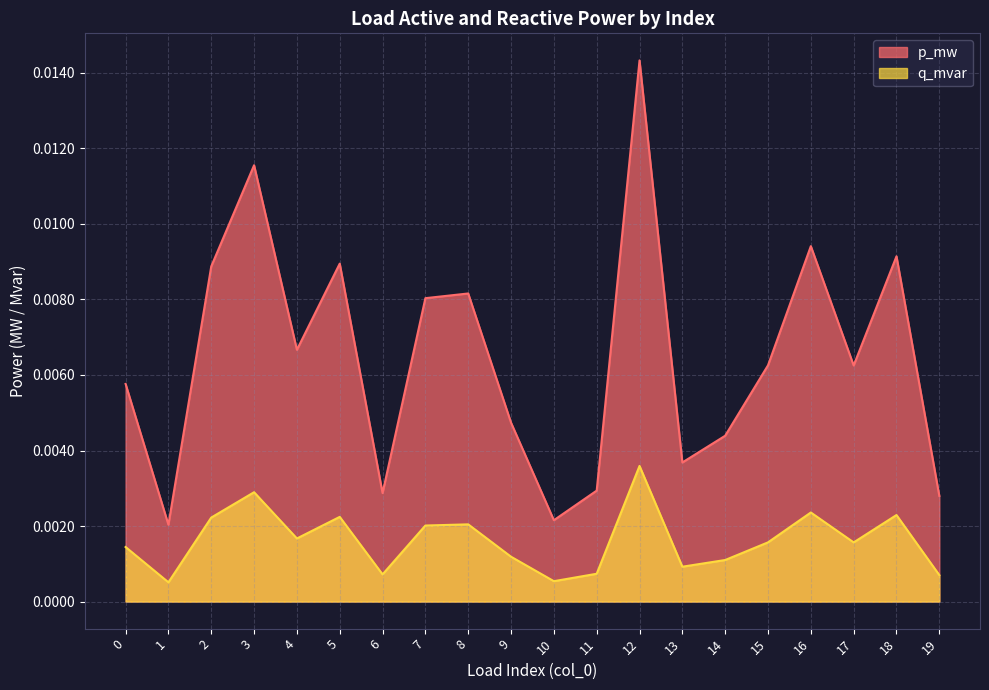

The q_mvar series shows 0.0 at 15. True or false?

True